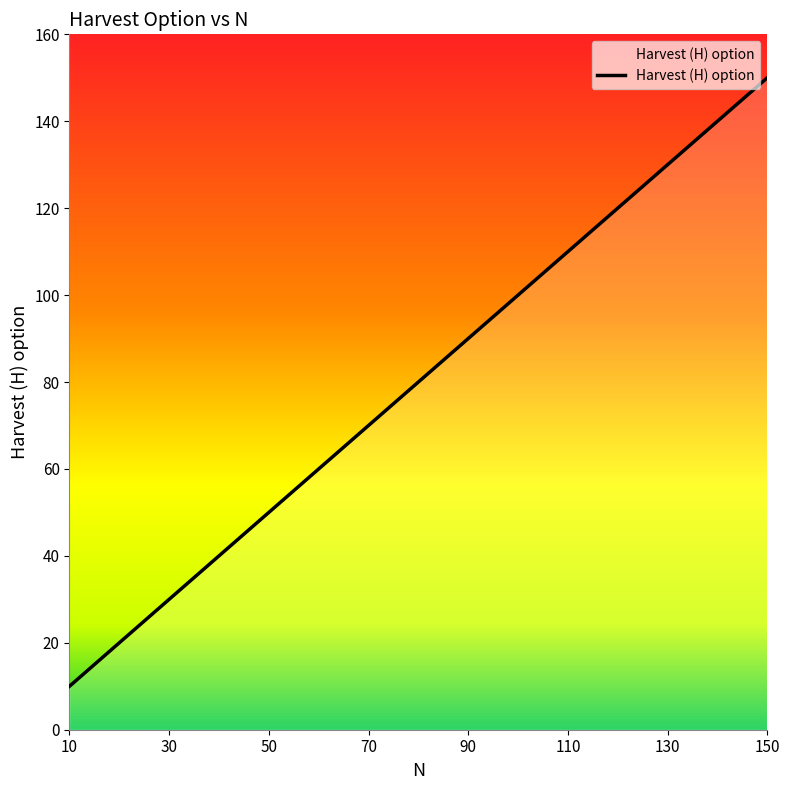

What is the difference between the maximum and minimum values?

140